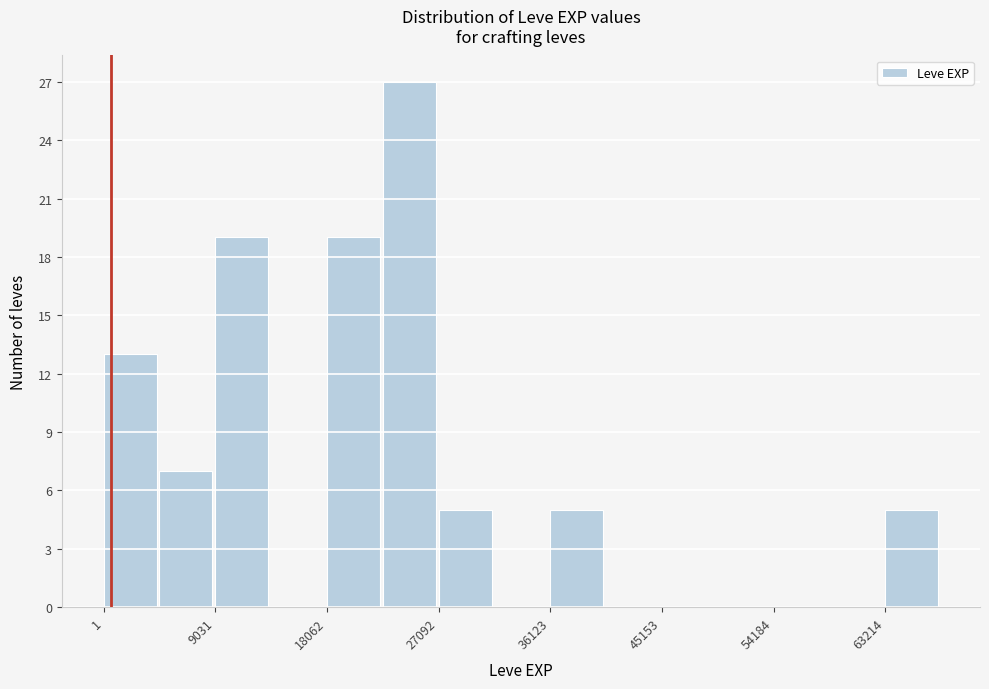

What is the height of the bar covering 9000 to 14000 on the x-axis? Neither the bar edges nor the heights are printed on the chart, so give them approximately, as read against the axes.

19